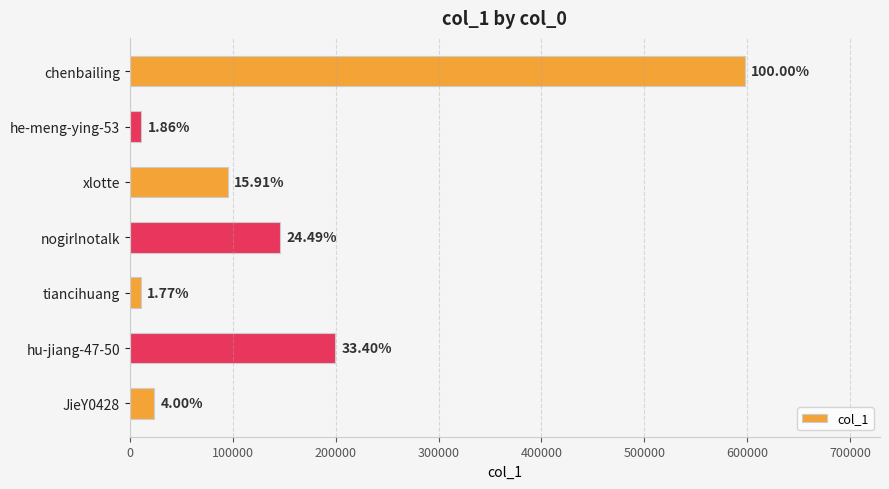

What is the smallest value displayed?

10590